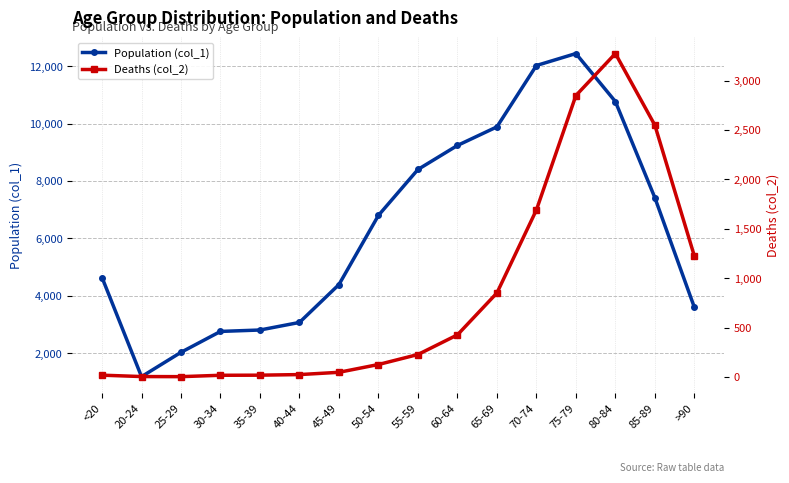

Where is the first local maximum for Deaths (col_2)?

80-84